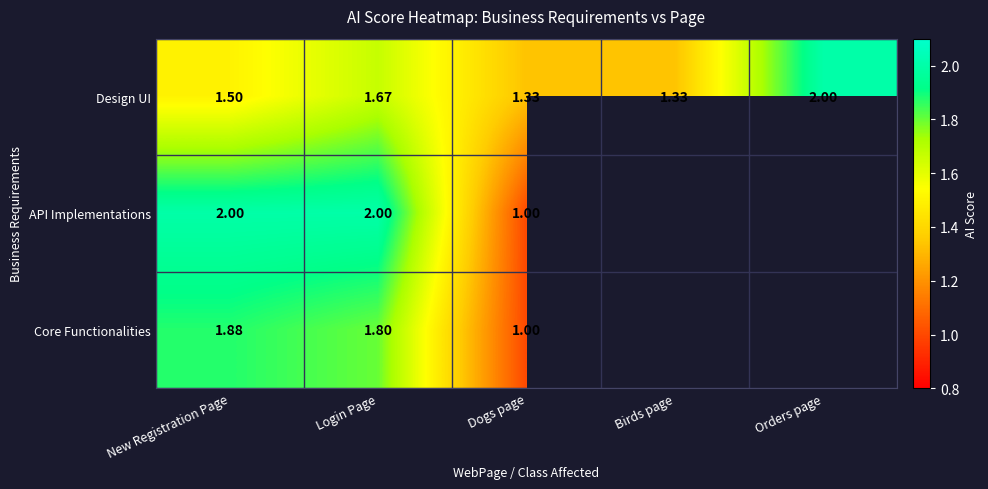

Is the value of Core Functionalities at Dogs page greater than the value of API Implementations at Login Page?

No